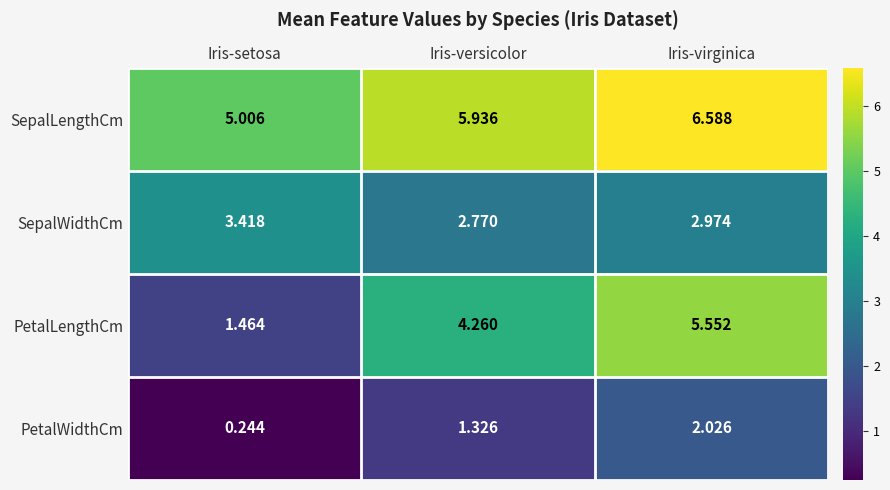

Which series has the widest spread of values?

PetalLengthCm